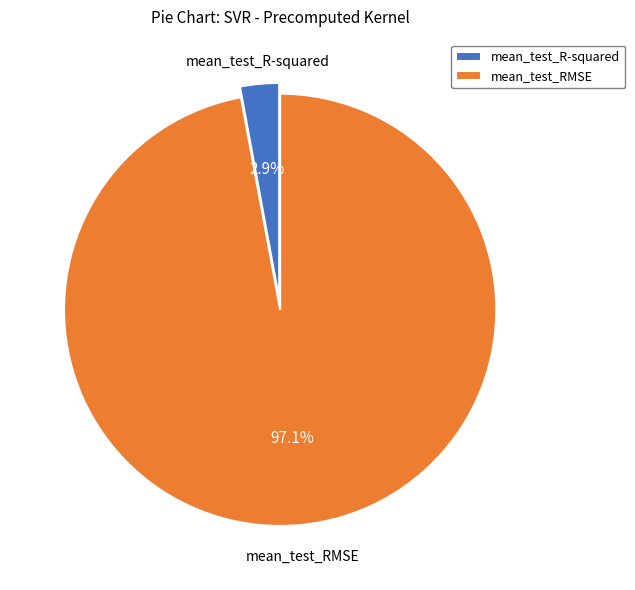

Between mean_test_RMSE and mean_test_R-squared, which is larger?

mean_test_RMSE